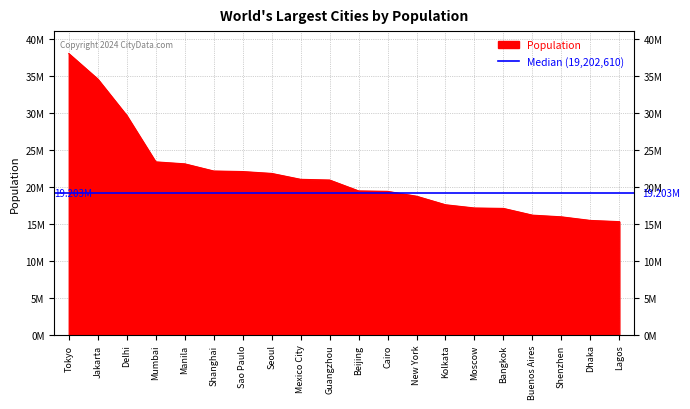

Rank the categories by value from highest to lowest.

Tokyo, Jakarta, Delhi, Mumbai, Manila, Shanghai, Sao Paulo, Seoul, Mexico City, Guangzhou, Beijing, Cairo, New York, Kolkata, Moscow, Bangkok, Buenos Aires, Shenzhen, Dhaka, Lagos